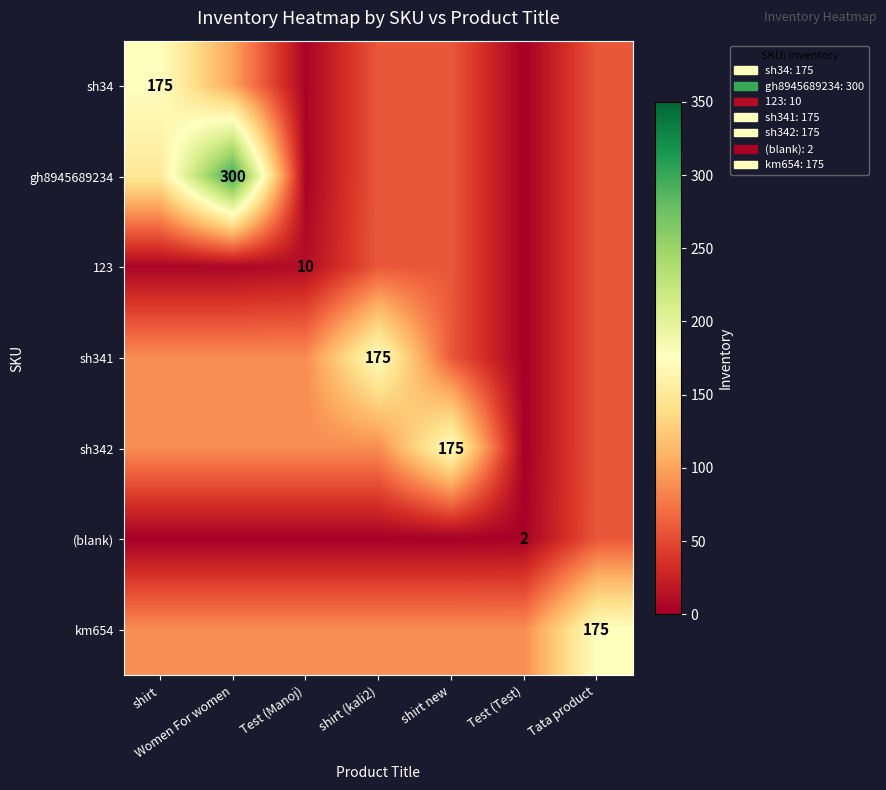

What is the highest value of the 123 series?

58.3